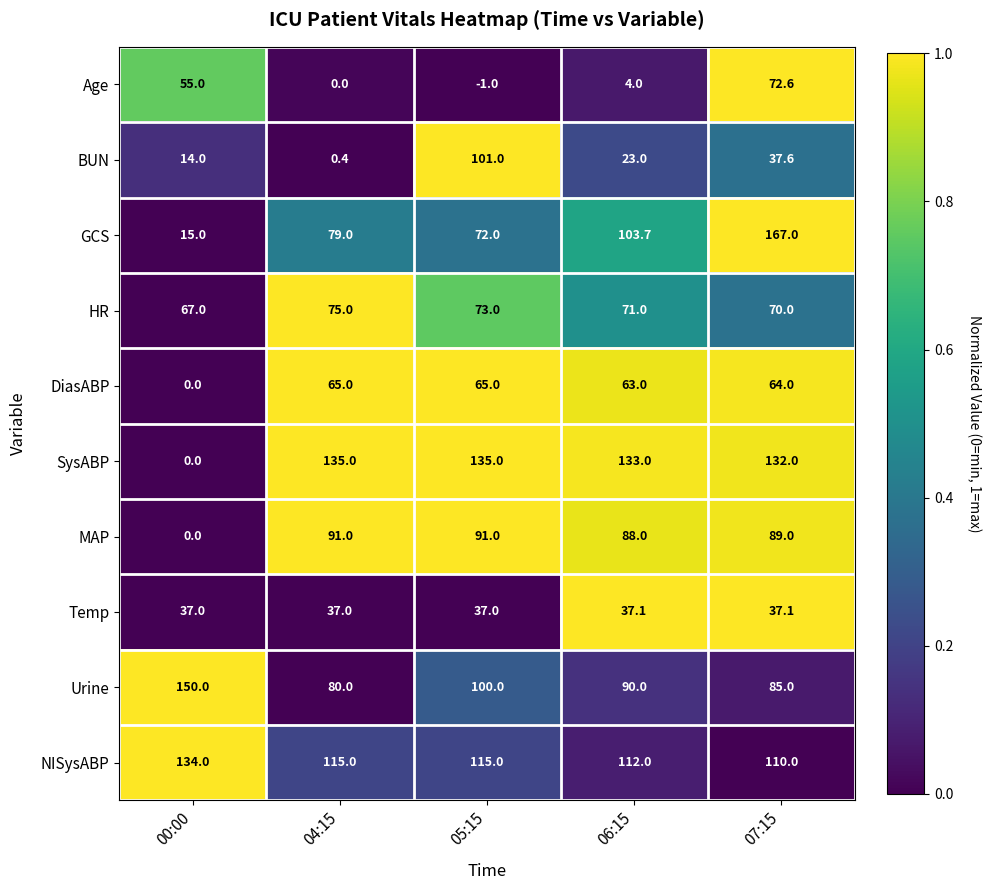

What is the highest value of the DiasABP series?

65.0